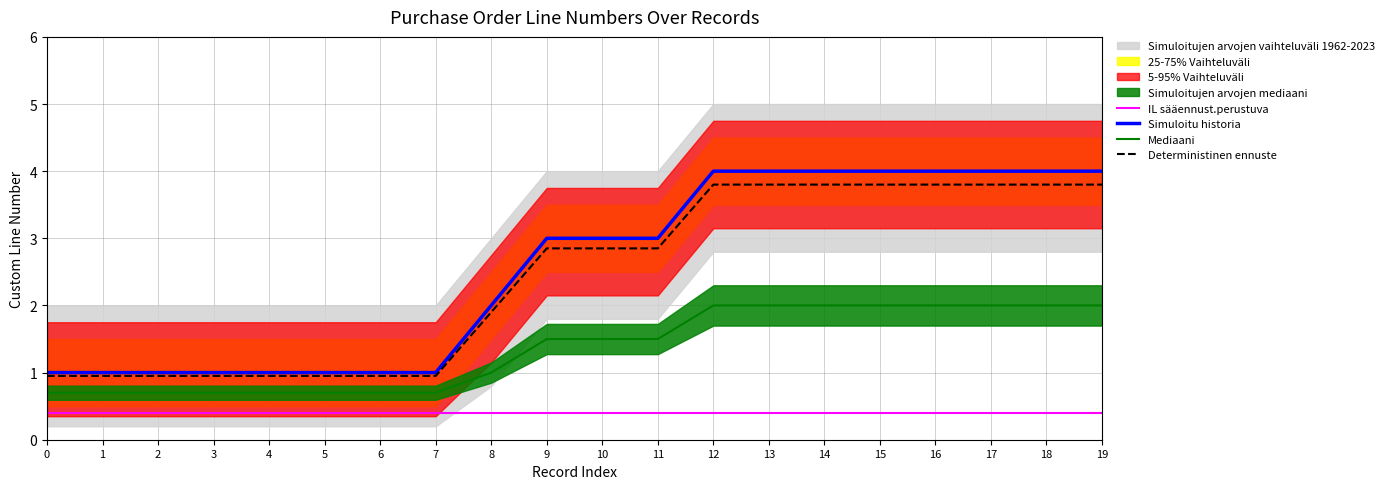

True or false: Mediaani has more than 2 interior local peaks.

False